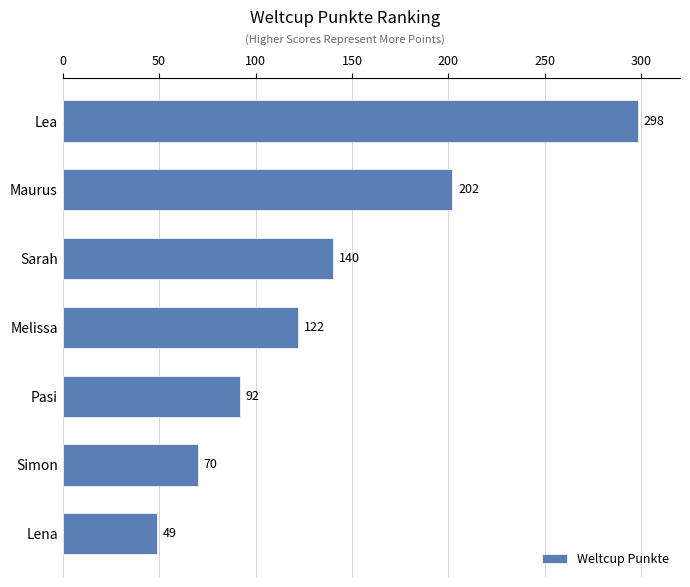

At which label is the value closest to 173?

Maurus